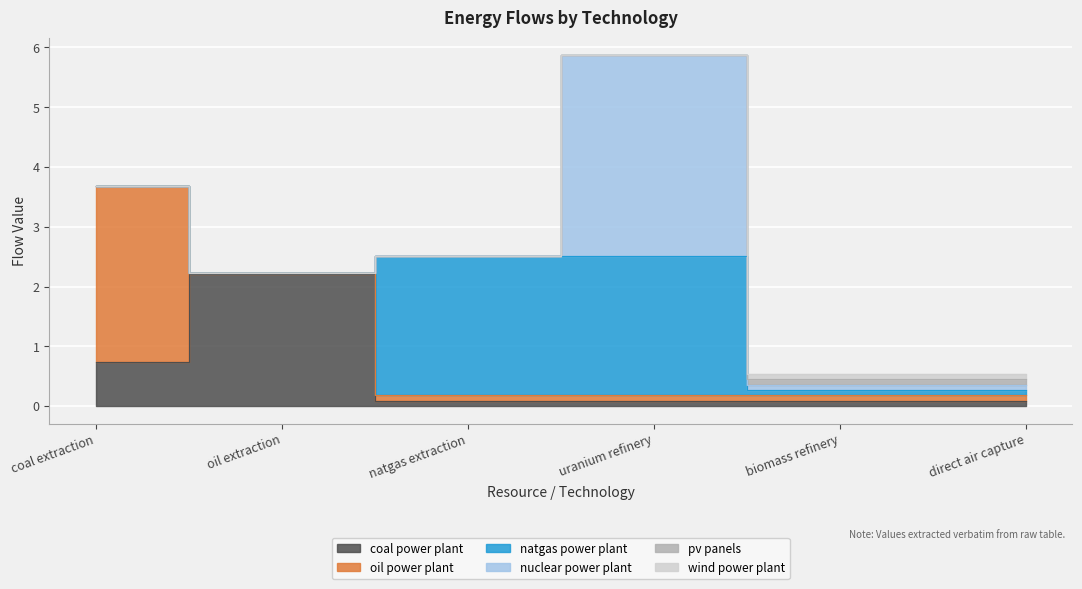

What is the total value across all series at coal extraction?

3.7